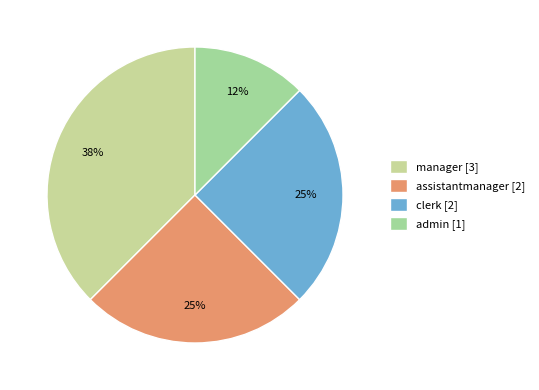

Rank the categories by value from highest to lowest.

manager, assistantmanager, clerk, admin